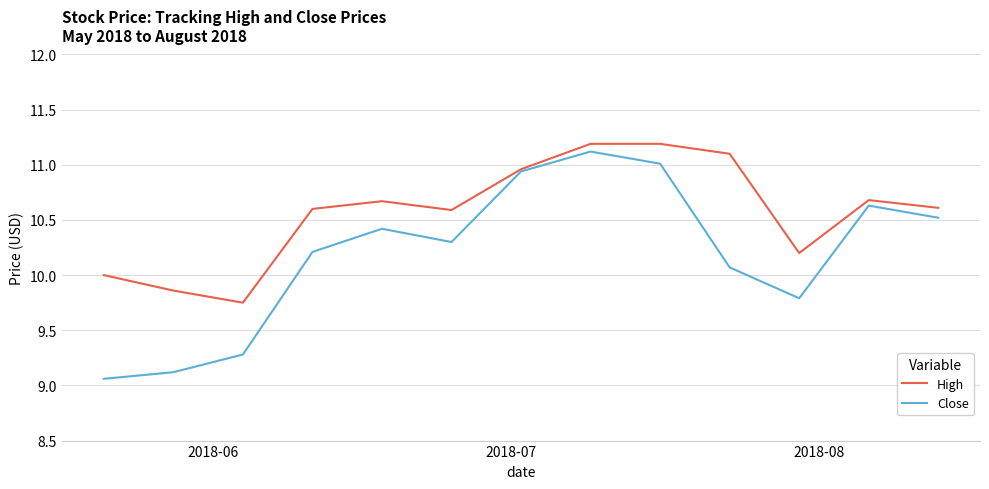

List the series in order of their overall mean, lowest first.

Close, High